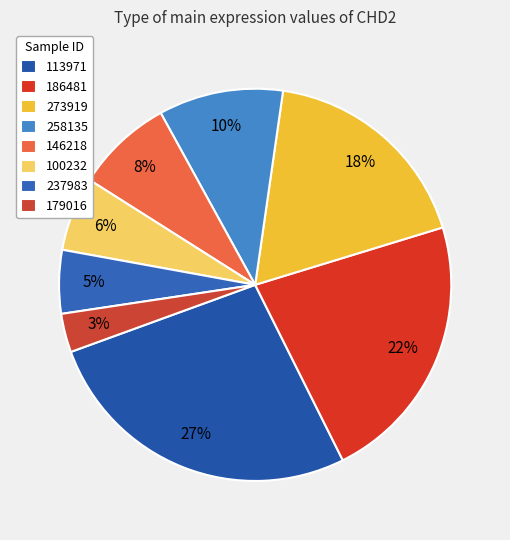

How many segments does this pie chart have?

8